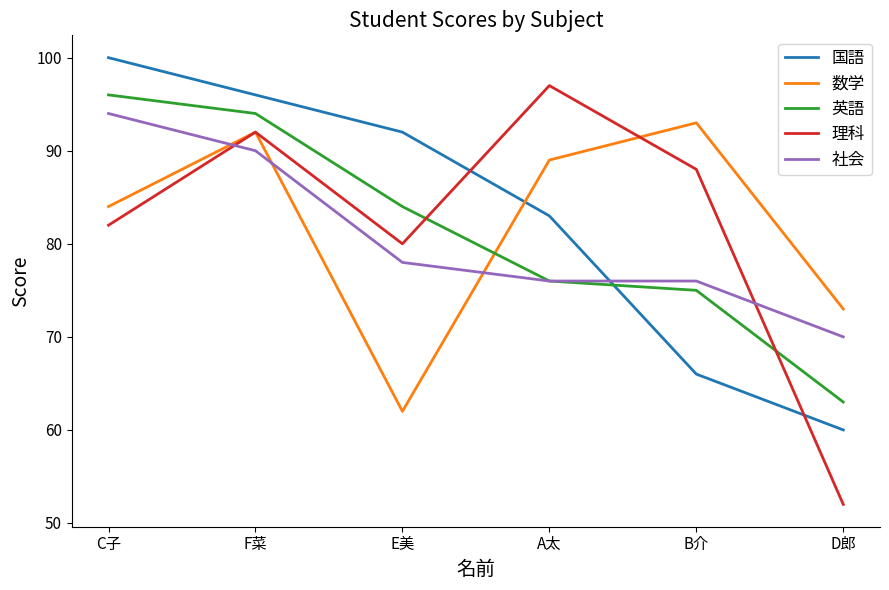

Reading left to right, list all the values displayed in this chart.

国語: 100	96	92	83	66	60
数学: 84	92	62	89	93	73
英語: 96	94	84	76	75	63
理科: 82	92	80	97	88	52
社会: 94	90	78	76	76	70